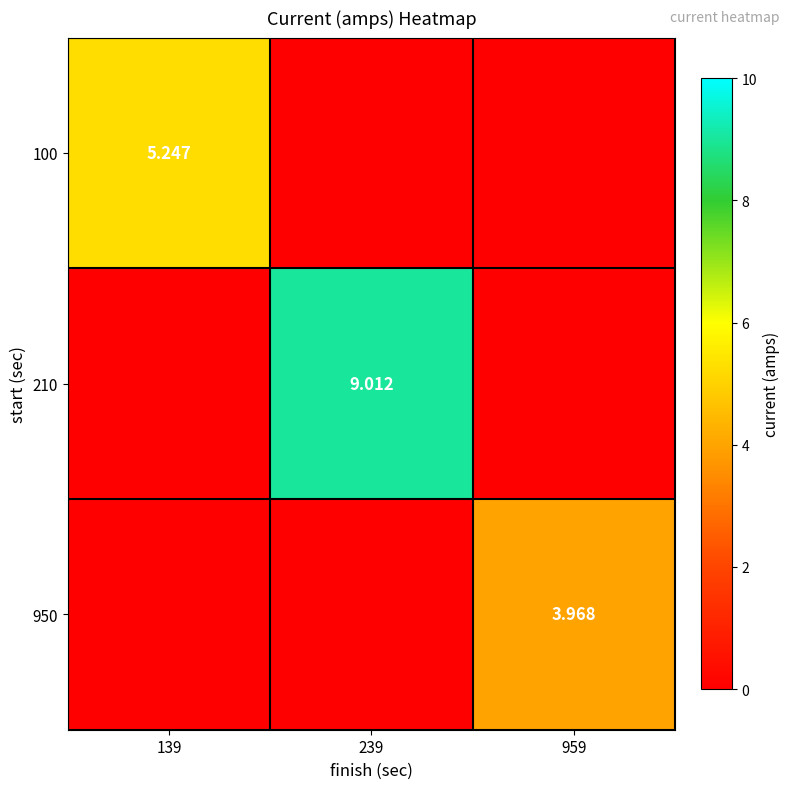

What is the maximum value for 210?

9.0